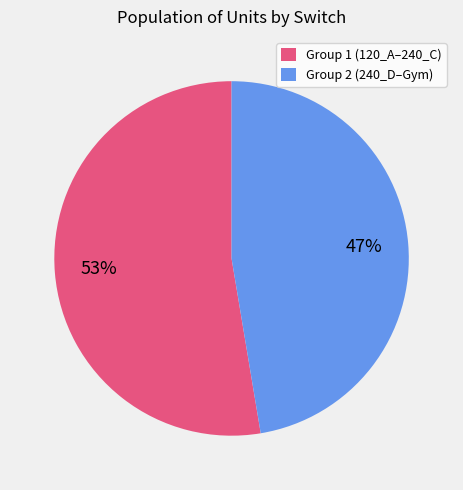

To the nearest percent, what percentage of the pie is Group 1 (120_A–240_C)?

53%